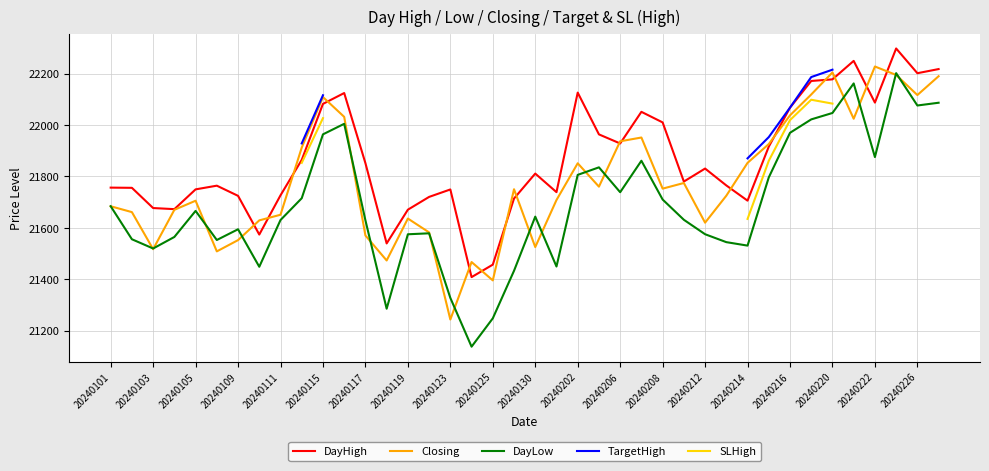

What are all the series names shown in the legend?

DayHigh, Closing, DayLow, TargetHigh, SLHigh